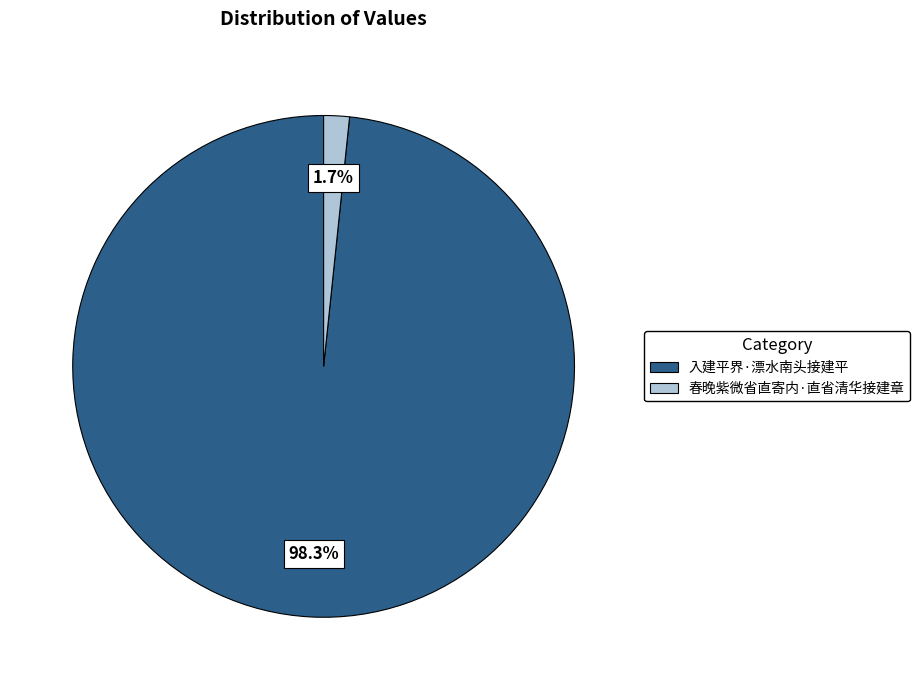

Is there a majority slice in this chart?

Yes